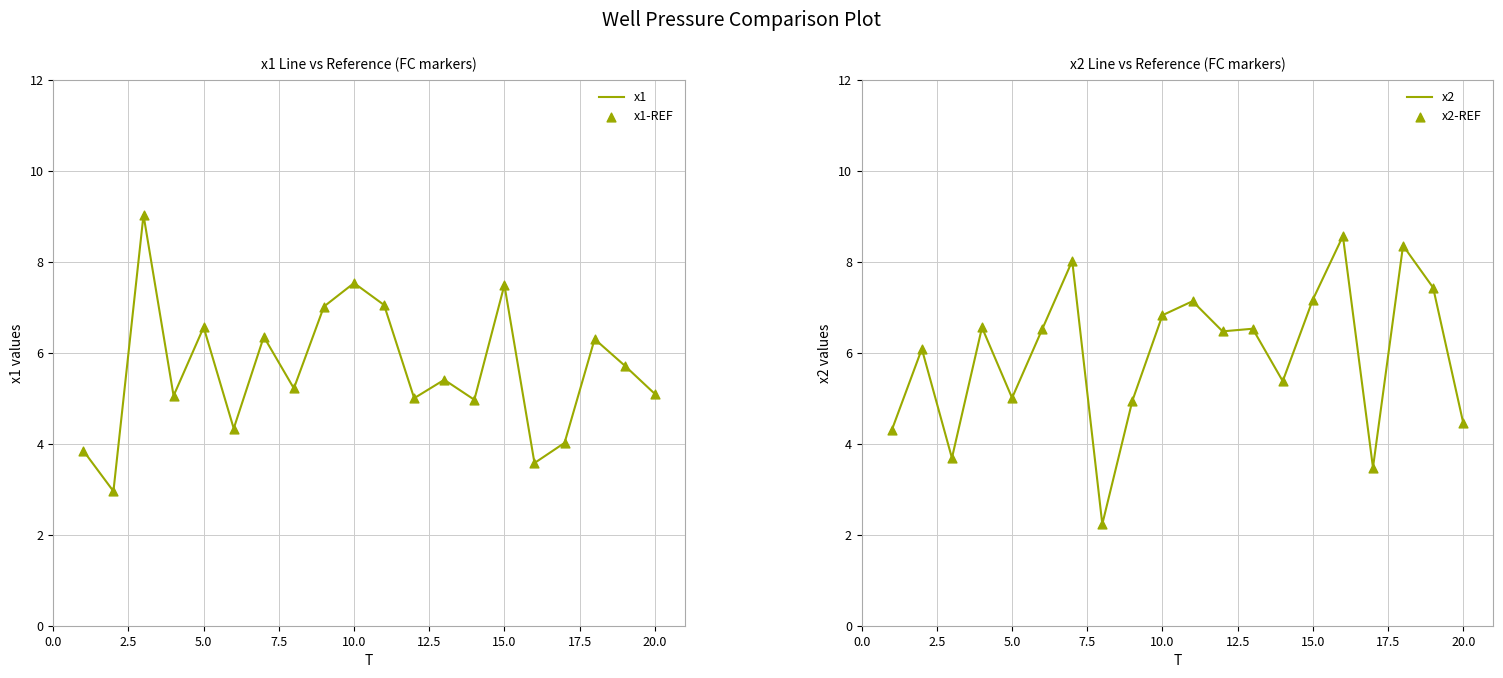

Which series reaches the maximum Y coordinate?

x1